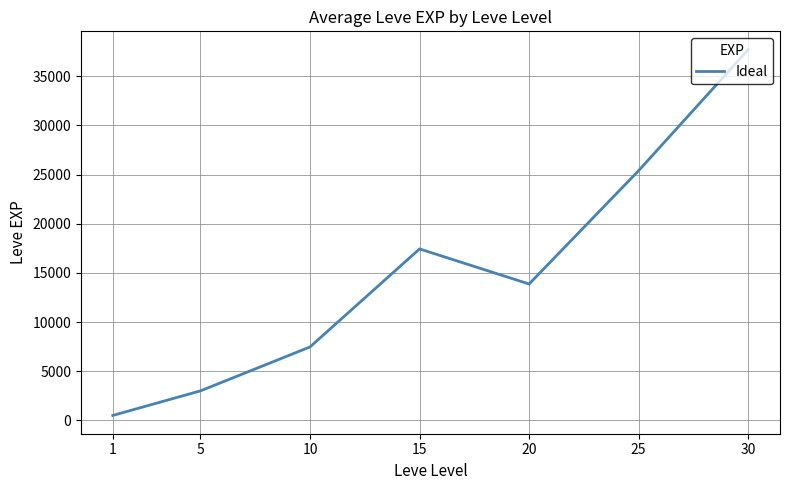

Rank the categories by value from lowest to highest.

1, 5, 10, 20, 15, 25, 30